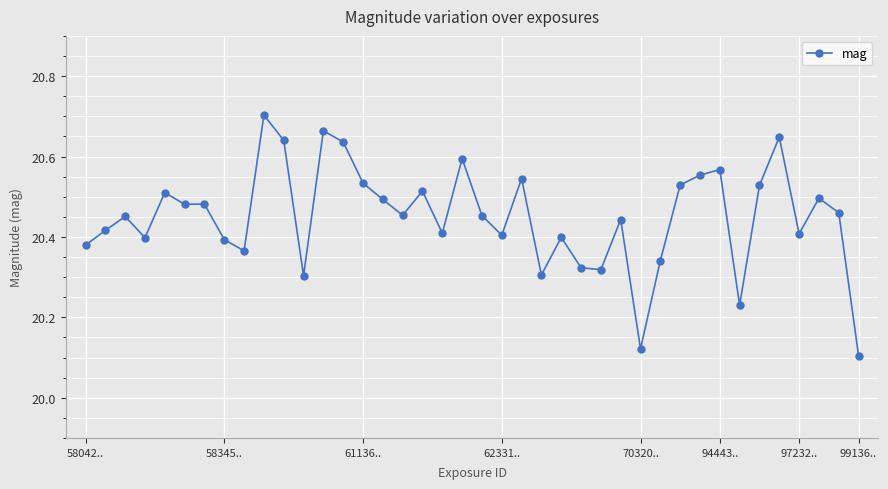

What is the difference between the maximum and minimum values?

0.6